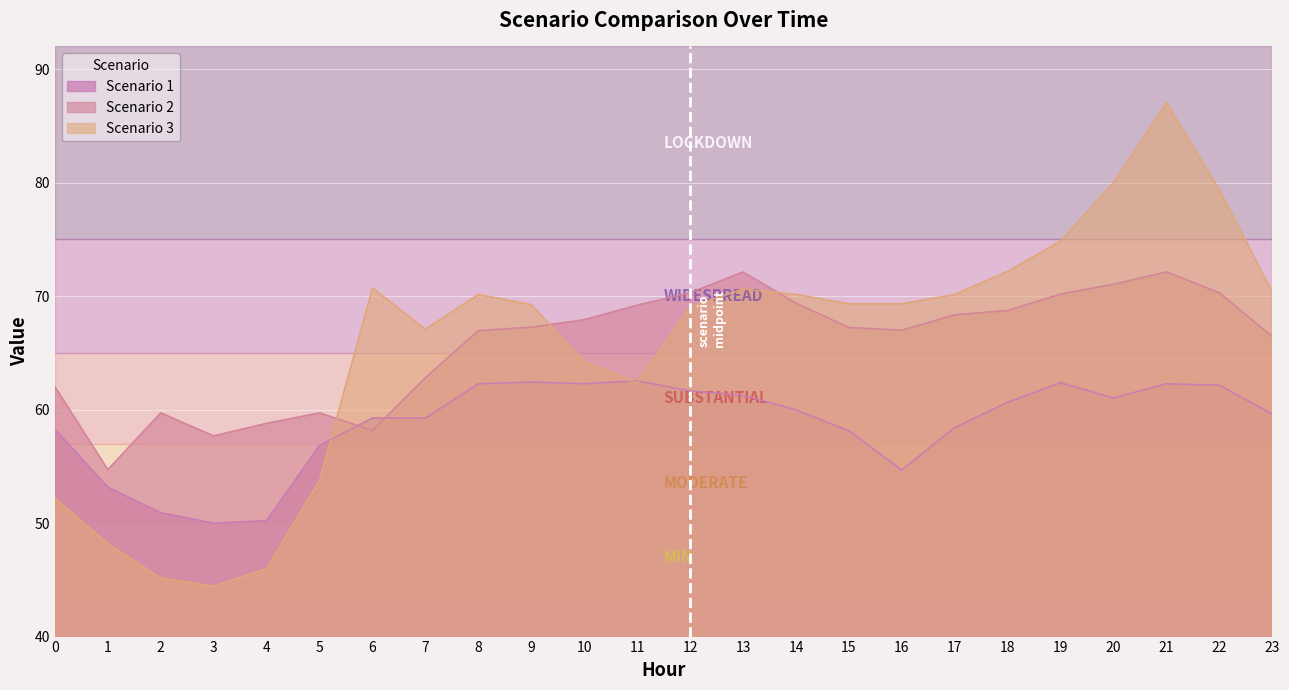

What is the difference between the maximum and second lowest values in the Scenario 1 series?

12.3